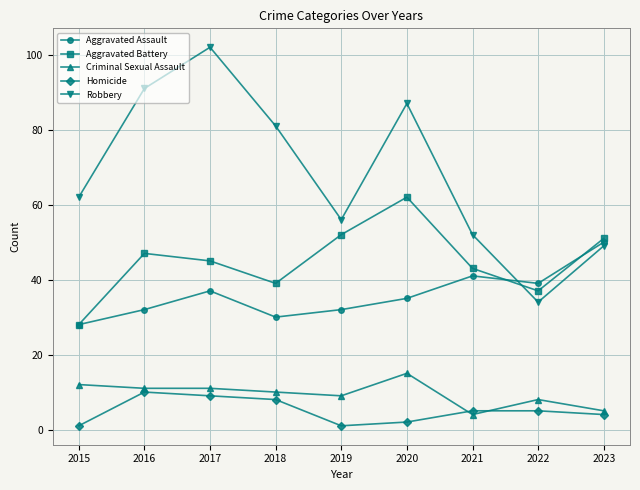

At which label does Criminal Sexual Assault reach its peak?

2020